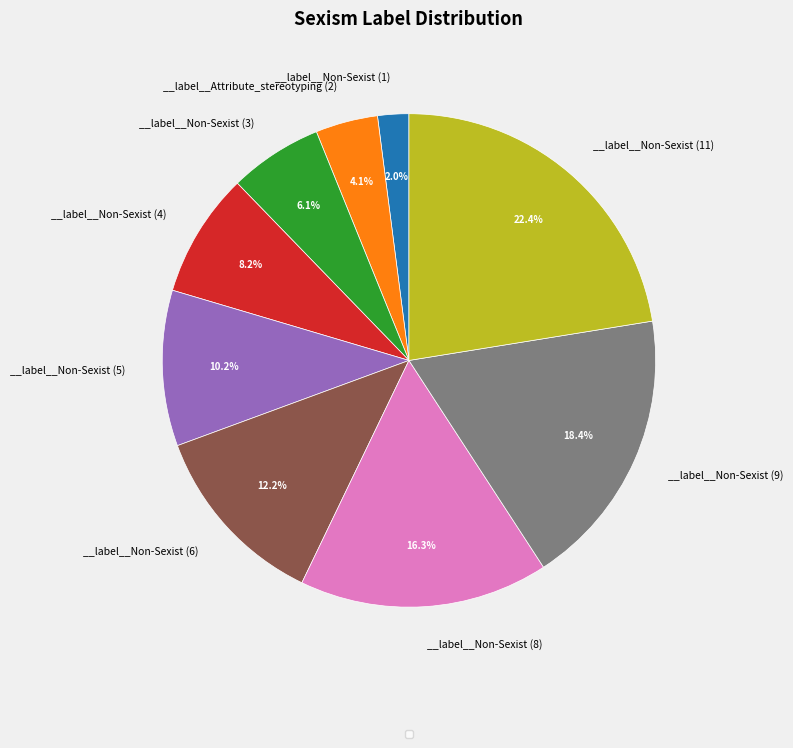

Does any single category account for the majority?

No